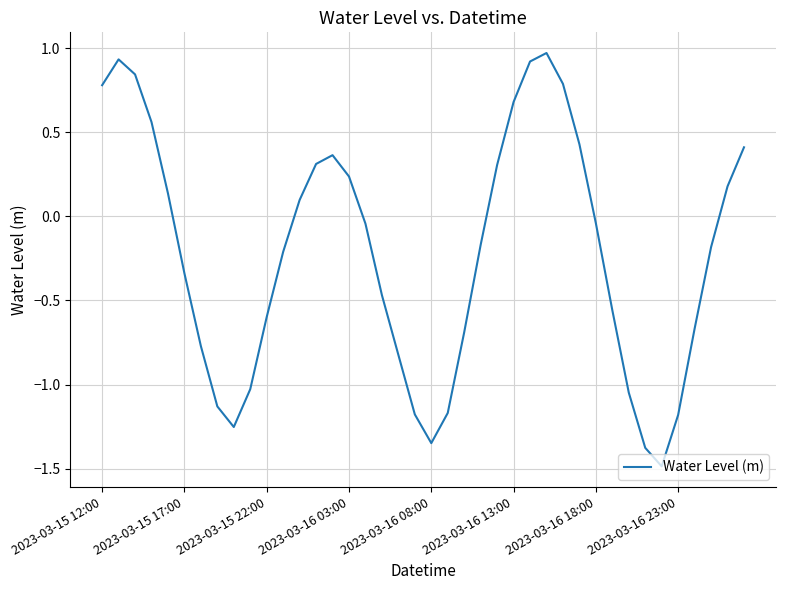

What is the smallest value displayed?

-1.5